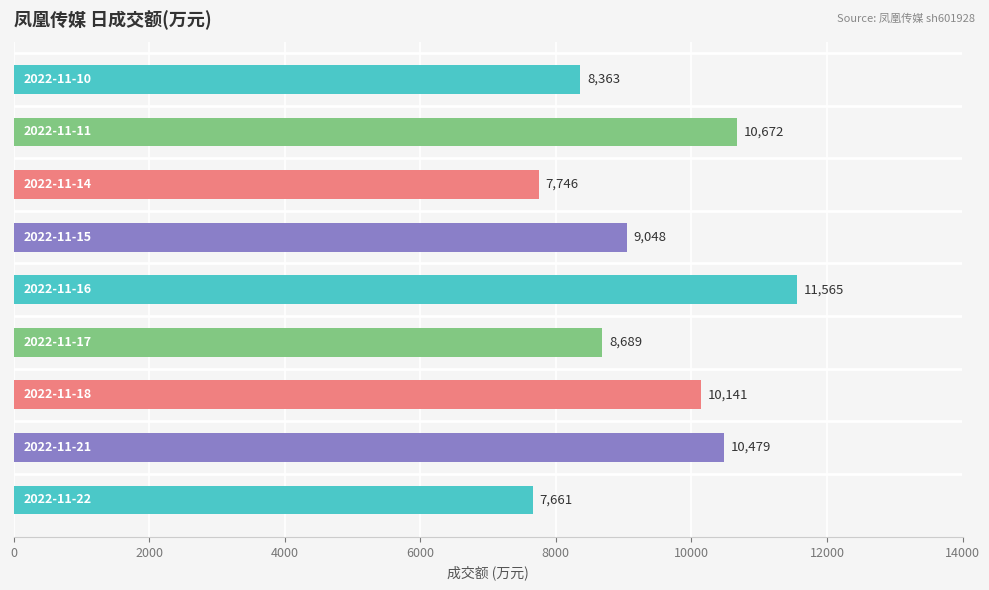

What is the minimum value shown in the chart?

7661